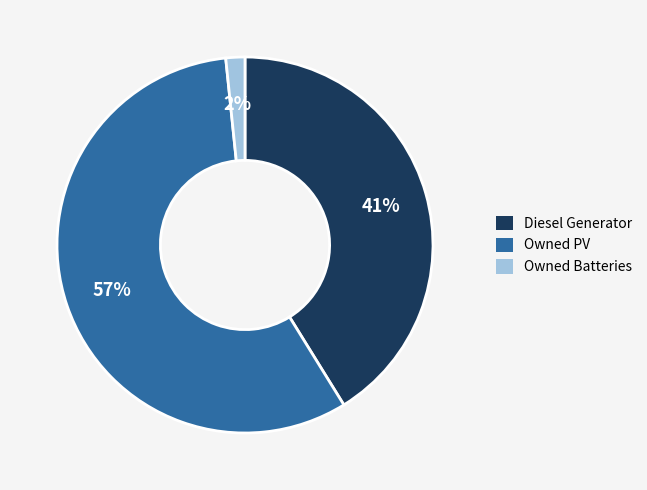

To the nearest percent, what is the combined percentage of Owned PV and Diesel Generator?

98%